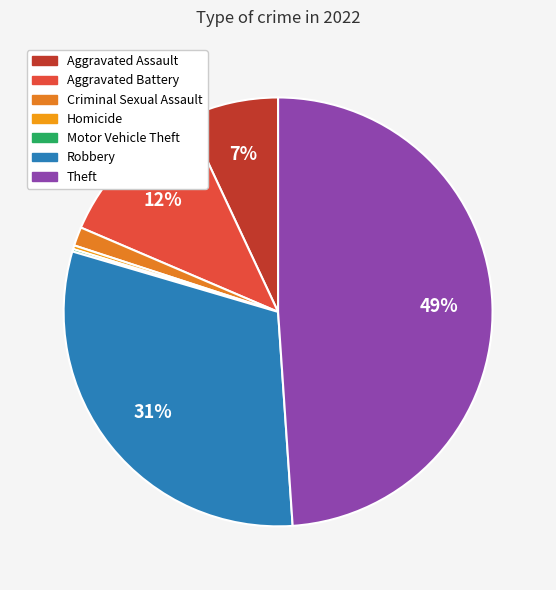

Is it true that Aggravated Battery is 12% of the pie?

True